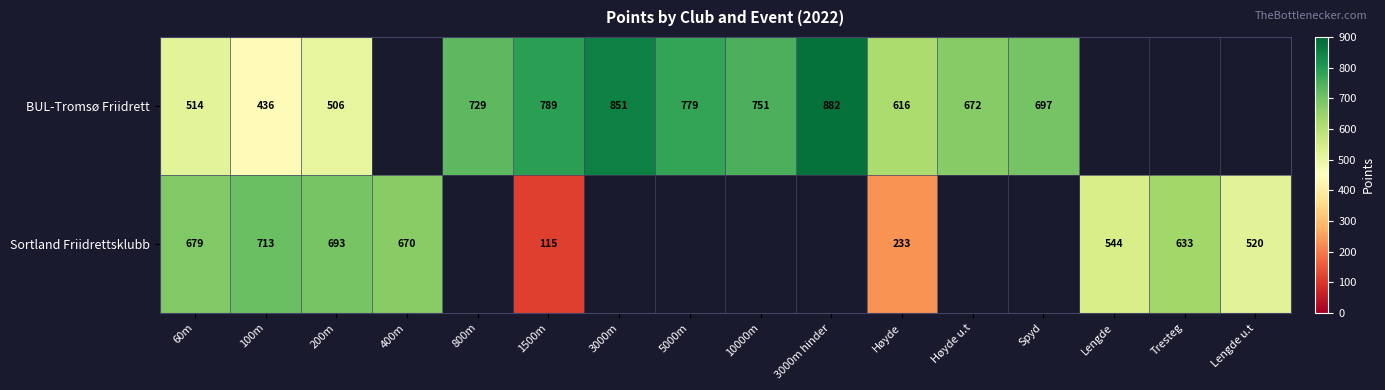

Rank the series at 200m from lowest to highest value.

BUL-Tromsø Friidrett, Sortland Friidrettsklubb